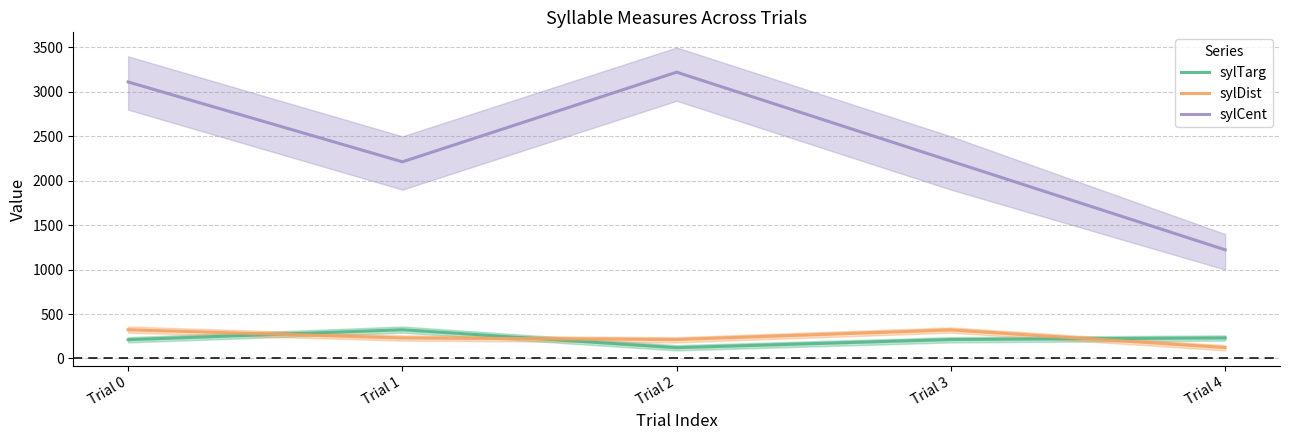

How many categories are shown in the chart?

5